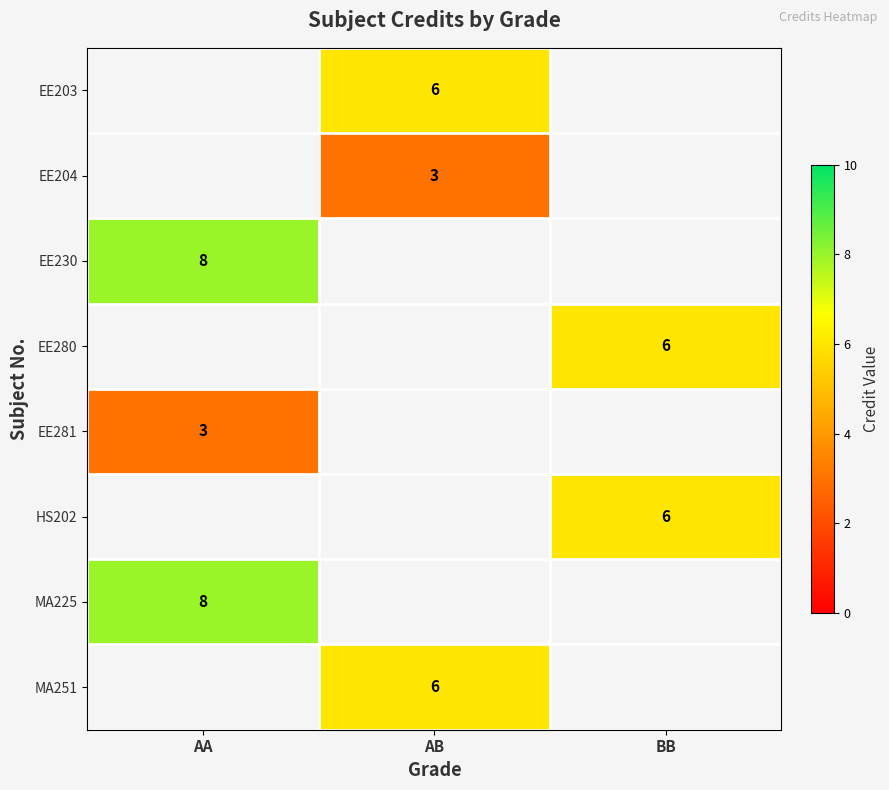

The EE281 series shows 4 at AA. True or false?

False